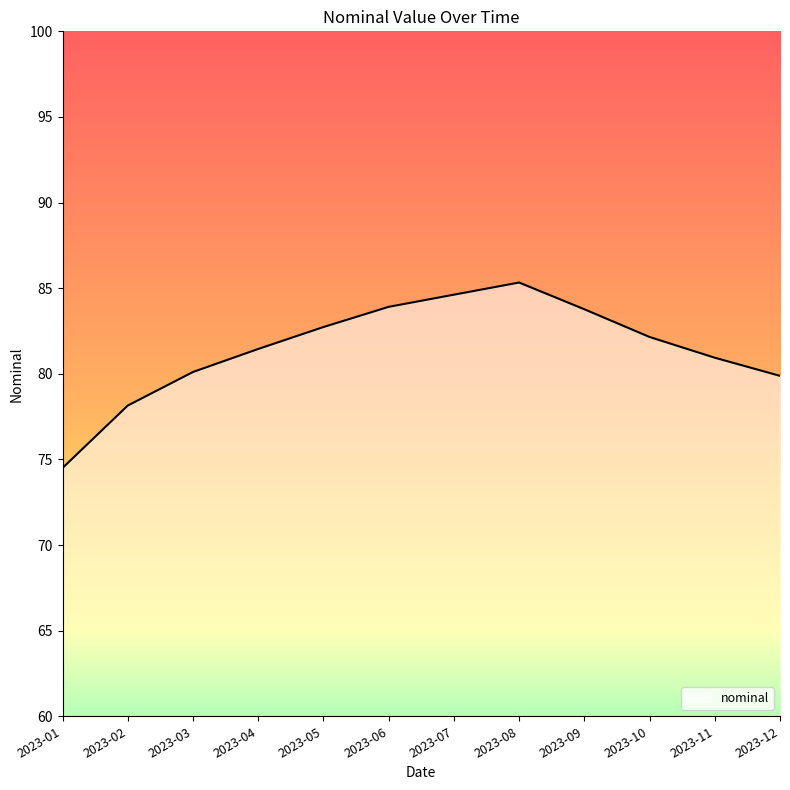

True or false: there are more than 1 points higher than both neighbors.

False